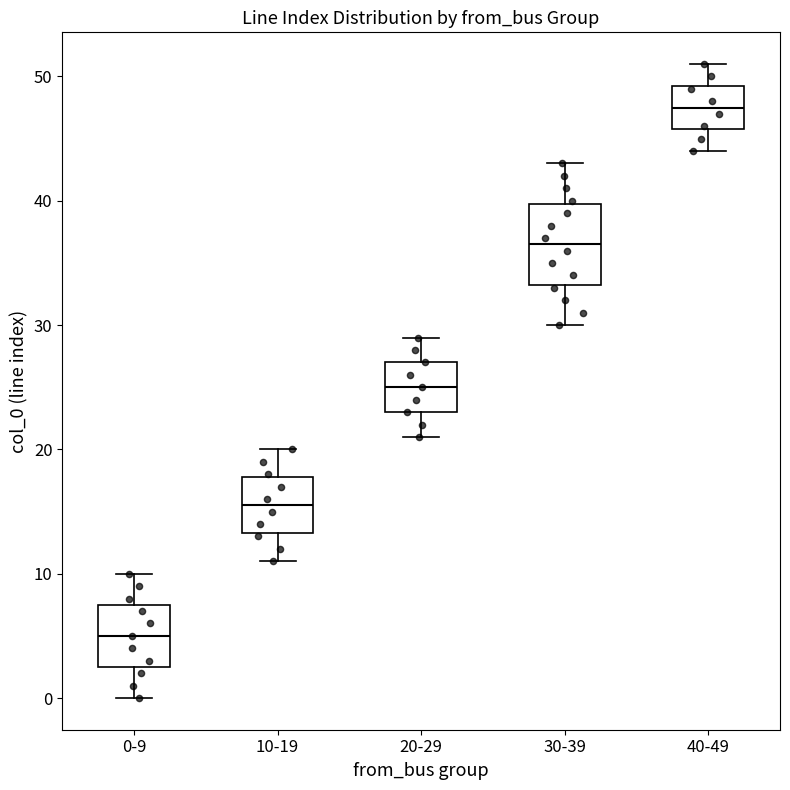

Reading left to right, transcribe this box plot: for each box, give where its median line is, the range the box spans, and where its two whiskers end, as read against the y-axis. The values are not printed on the chart, so give them approximately, as read against the axis.

0-9: median 5, box 3 to 8, whiskers 0 to 10
10-19: median 16, box 13 to 18, whiskers 11 to 20
20-29: median 25, box 23 to 27, whiskers 21 to 29
30-39: median 37, box 33 to 40, whiskers 30 to 43
40-49: median 48, box 46 to 49, whiskers 44 to 51